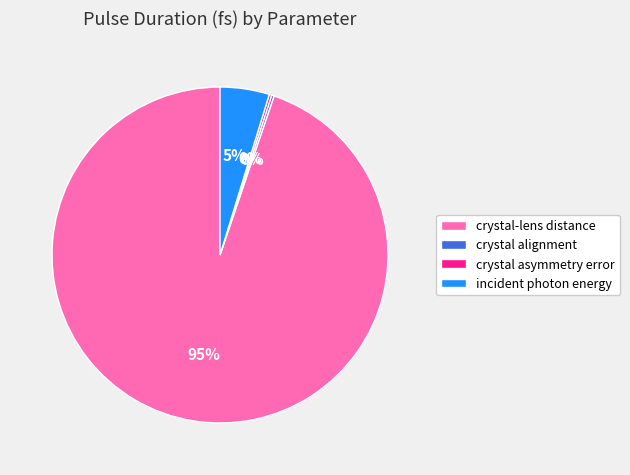

To the nearest percent, what percentage of the pie is incident photon energy?

5%